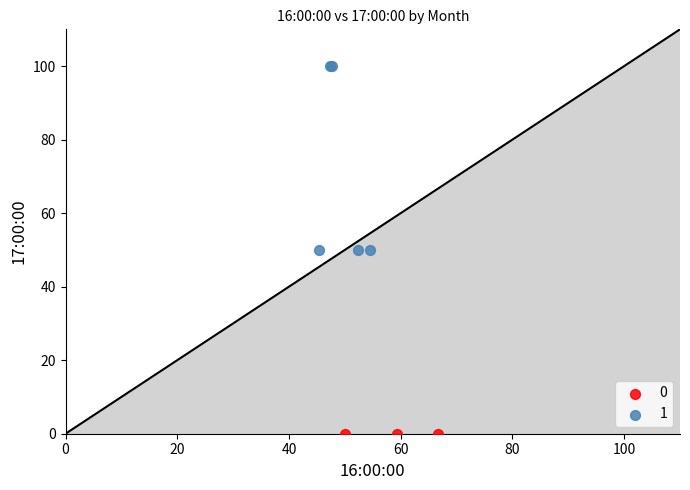

Which series reaches the minimum Y coordinate?

0